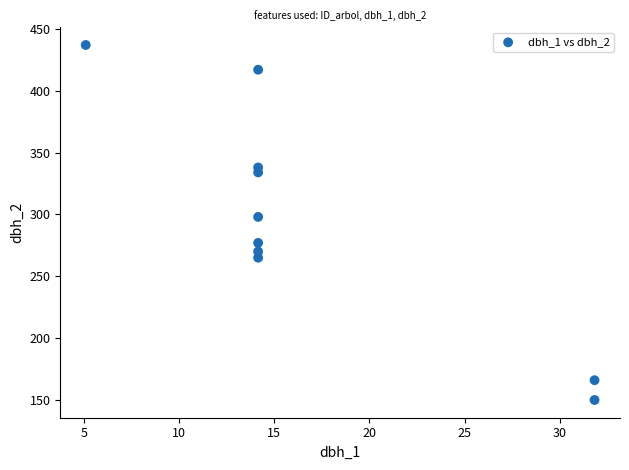

What Y value in the scatter plot is closest to 293?

298